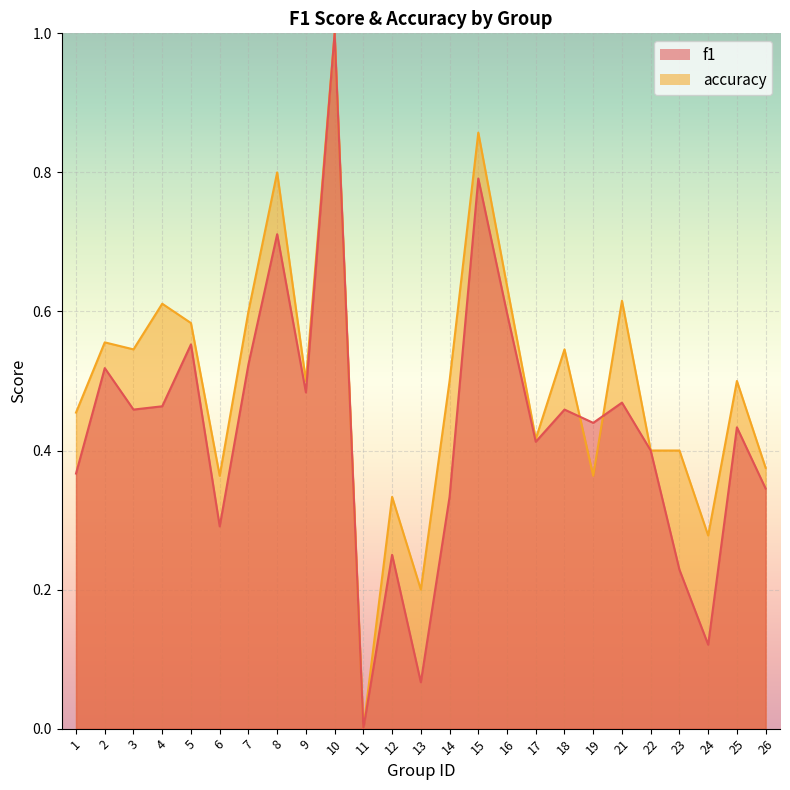

Where is the first local minimum for accuracy?

3